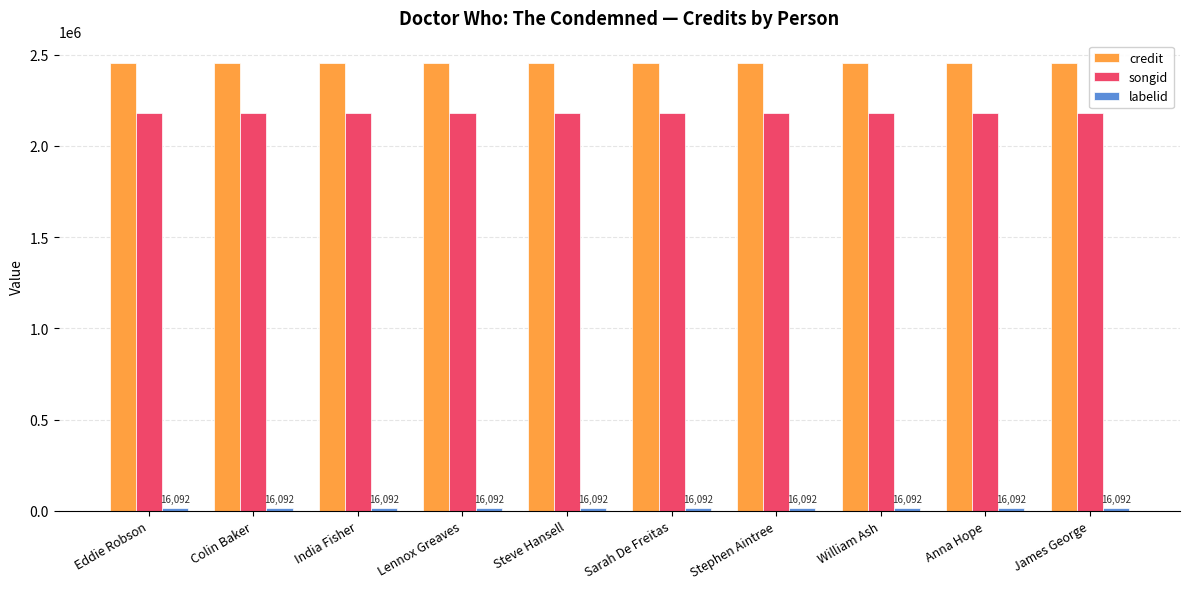

True or false: songid has a value of 3363259 at Sarah De Freitas.

False